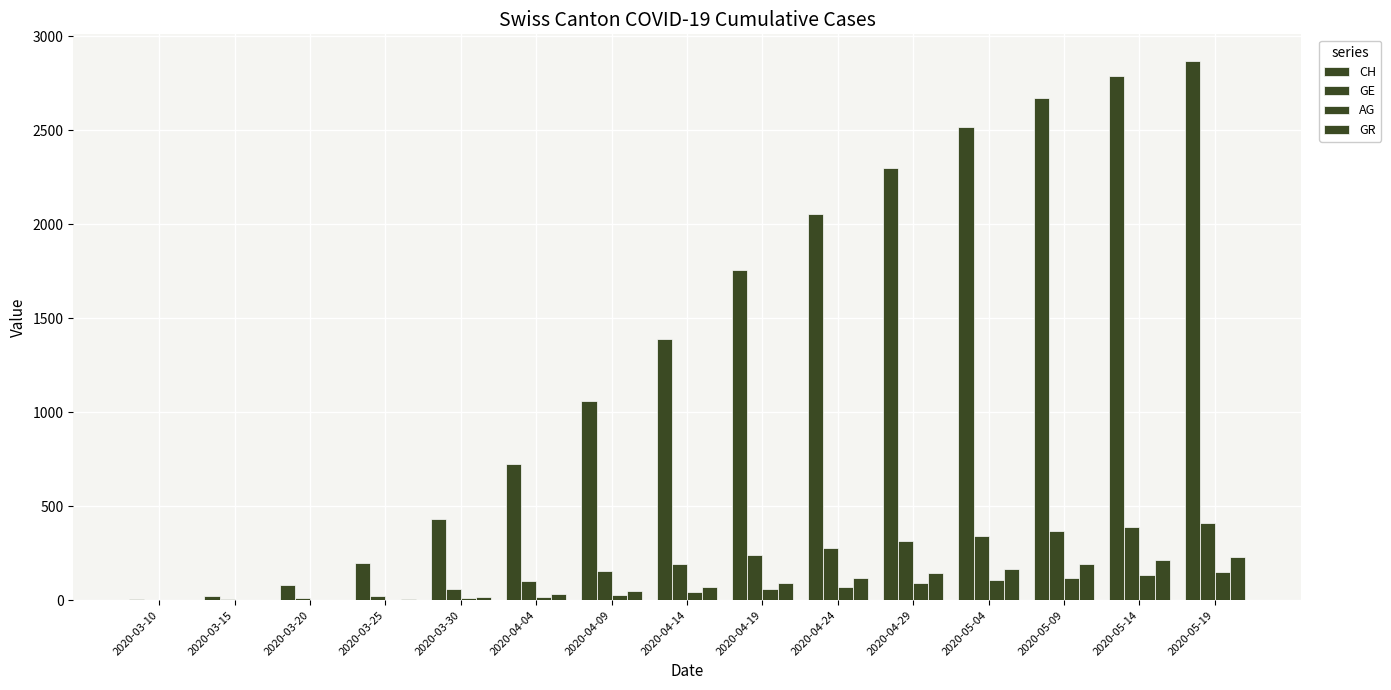

Which has a higher value, 2020-04-14 or 2020-04-24?

2020-04-24